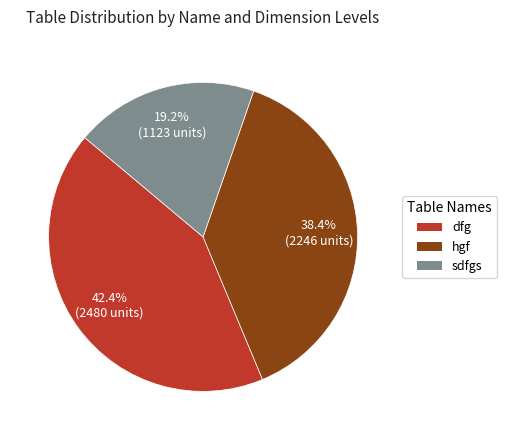

What percentage is NOT represented by dfg?

57.6%